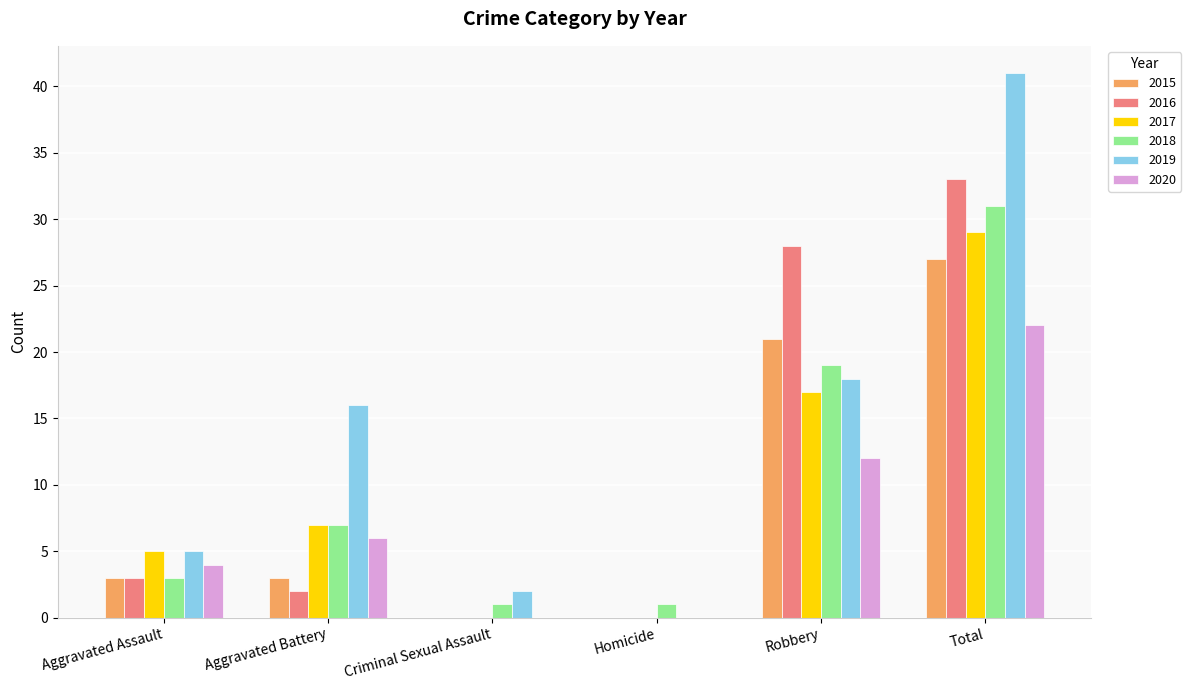

At which label is 2019 closest to 20?

Robbery